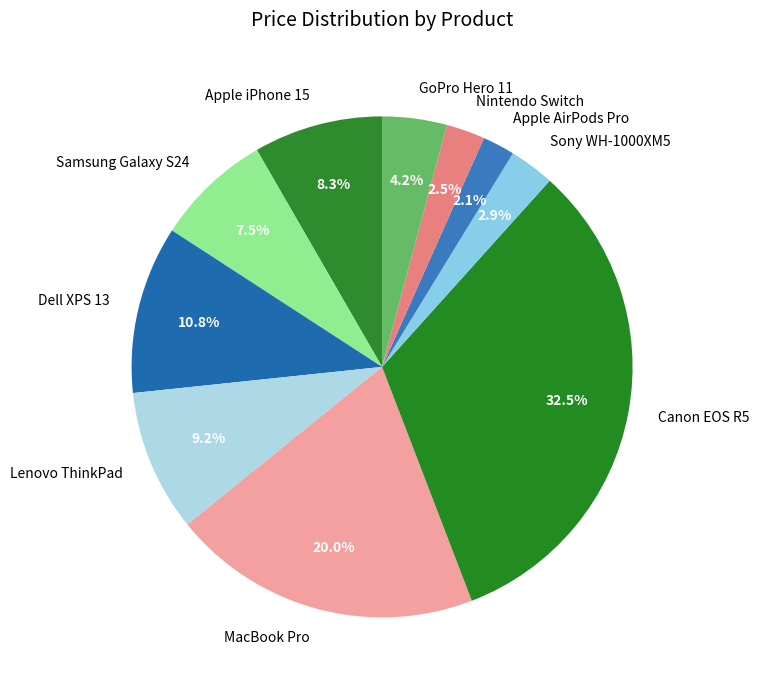

Between Samsung Galaxy S24 and Nintendo Switch, which is larger?

Samsung Galaxy S24